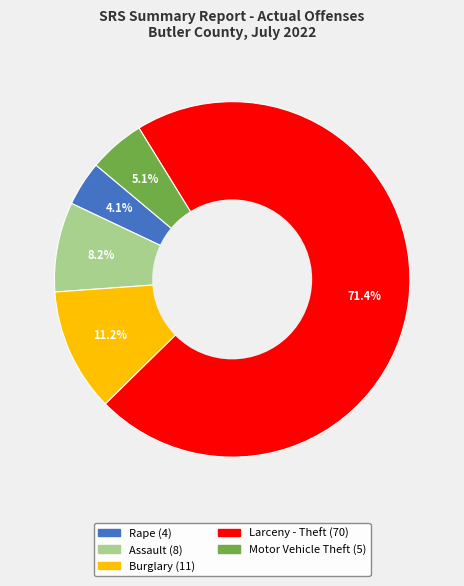

How many segments does this pie chart have?

5